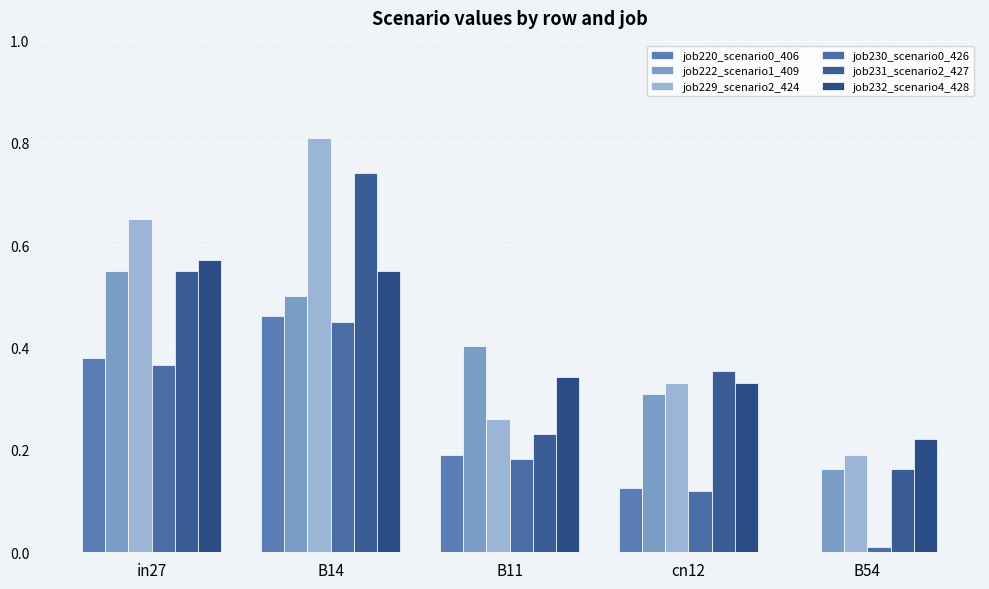

At how many categories does at least one series exceed 0?

5